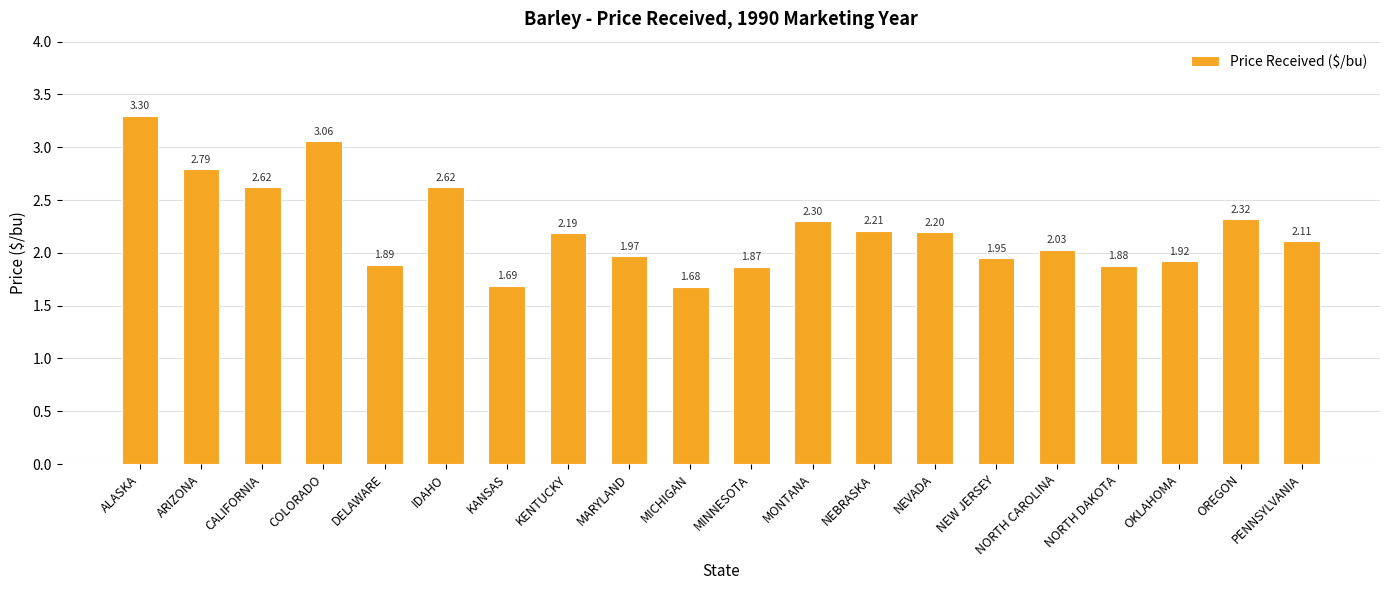

Which label corresponds to the smallest value in the chart?

MICHIGAN